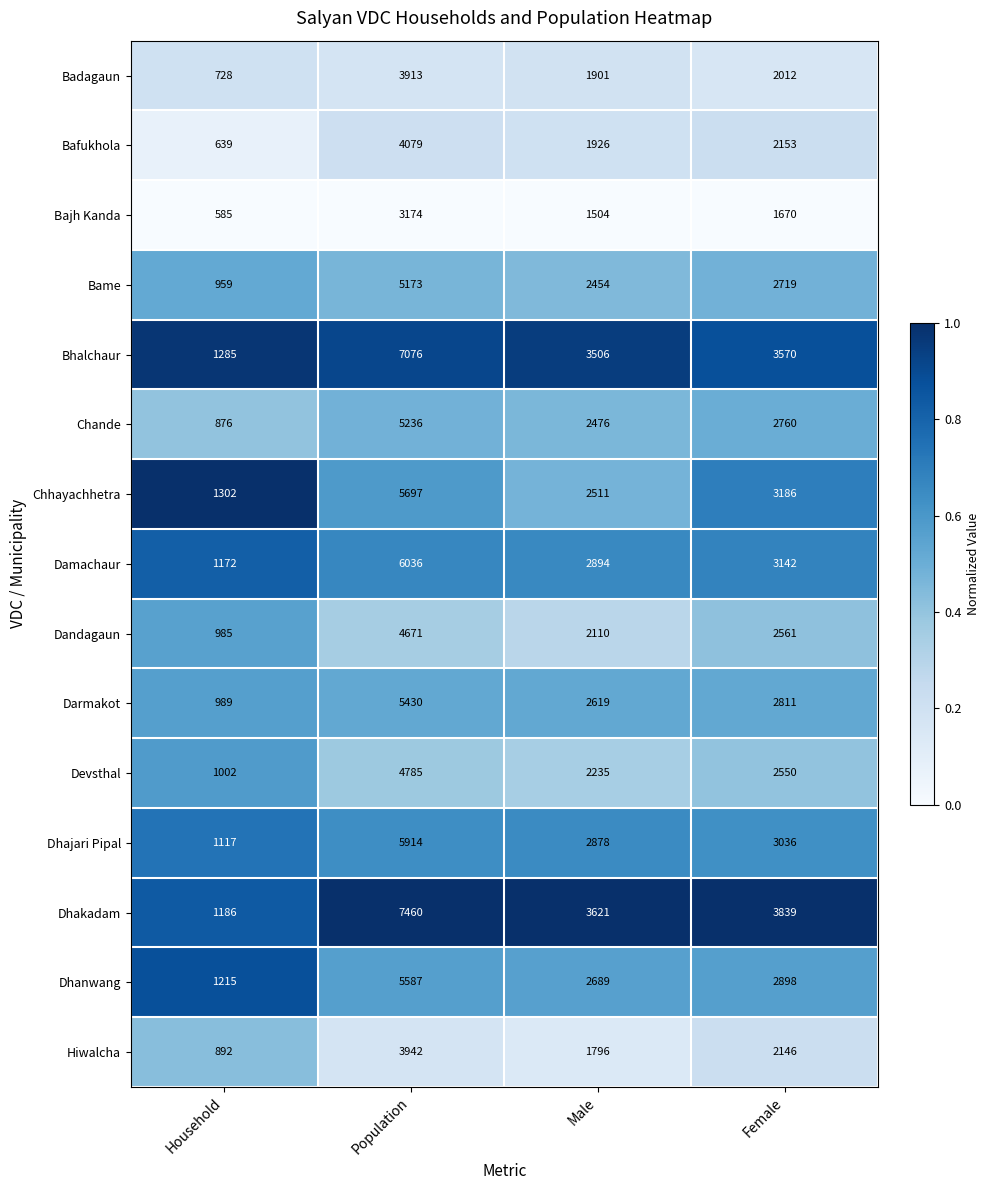

Between Household and Population, which series saw the biggest shift?

Dhakadam